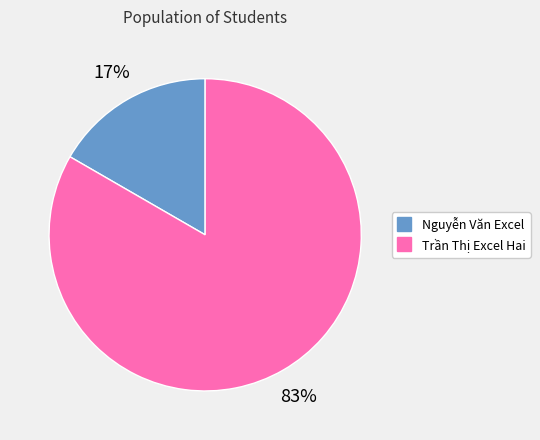

To the nearest percent, what is the combined percentage of Nguyễn Văn Excel and Trần Thị Excel Hai?

100%